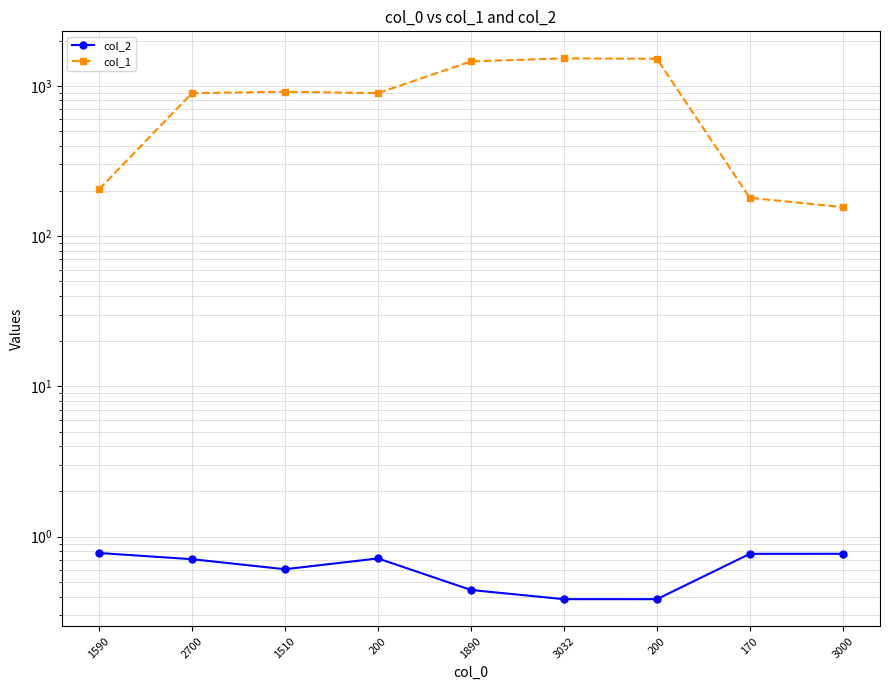

What value does the col_1 series have at 3000?

156.0